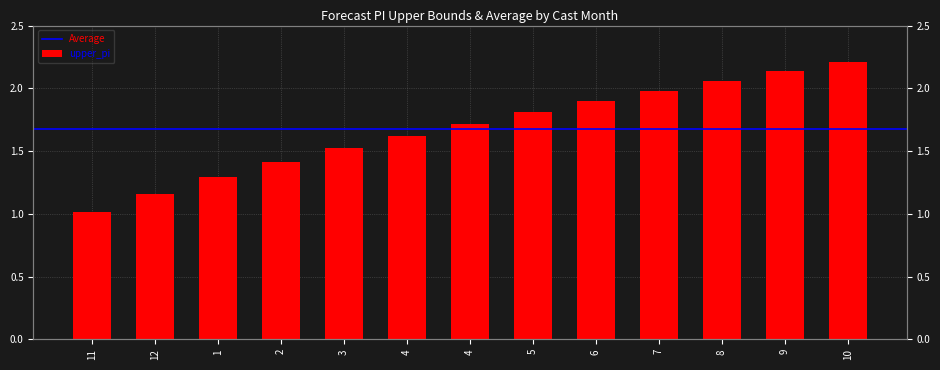

What is the sum of the values at 1 and 9?

3.4